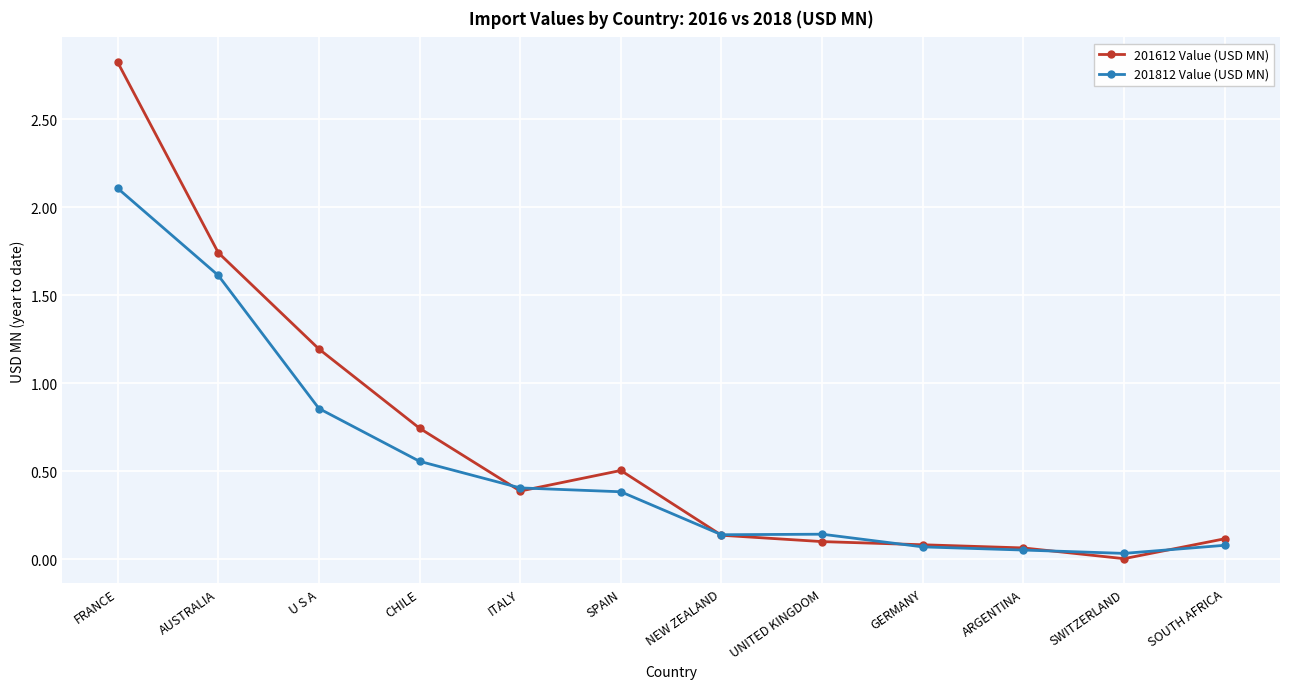

Which category has the highest value in the 201612 Value (USD MN) series?

FRANCE